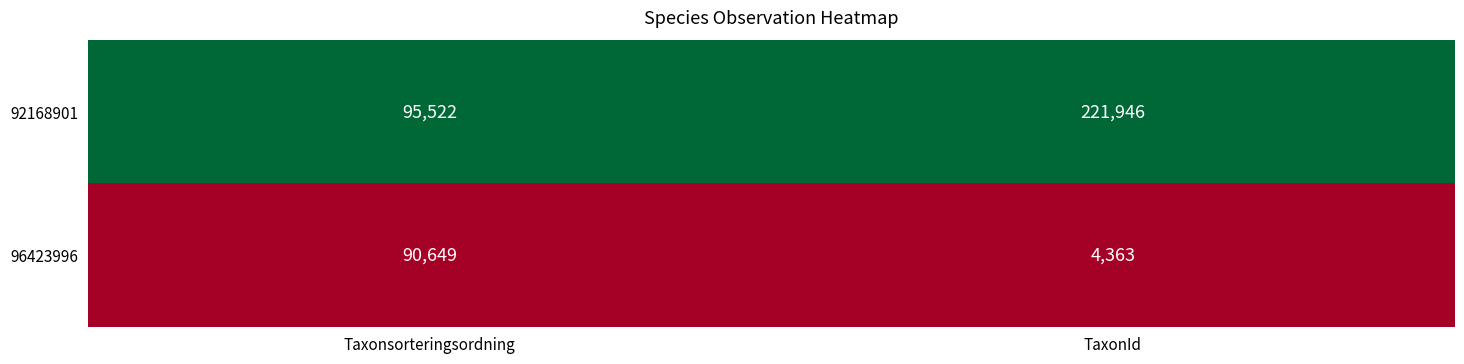

At which category does the chart reach its minimum across all series?

TaxonId